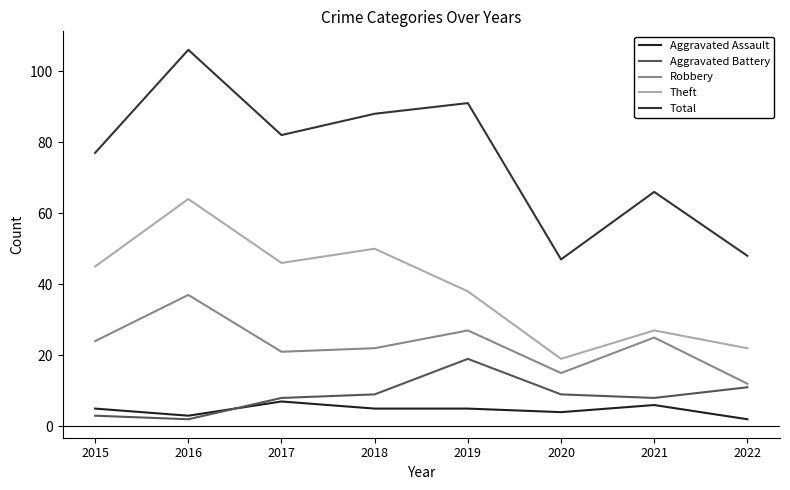

Reading left to right, list all the values displayed in this chart.

Aggravated Assault: 2015=5	2016=3	2017=7	2018=5	2019=5	2020=4	2021=6	2022=2
Aggravated Battery: 2015=3	2016=2	2017=8	2018=9	2019=19	2020=9	2021=8	2022=11
Robbery: 2015=24	2016=37	2017=21	2018=22	2019=27	2020=15	2021=25	2022=12
Theft: 2015=45	2016=64	2017=46	2018=50	2019=38	2020=19	2021=27	2022=22
Total: 2015=77	2016=106	2017=82	2018=88	2019=91	2020=47	2021=66	2022=48